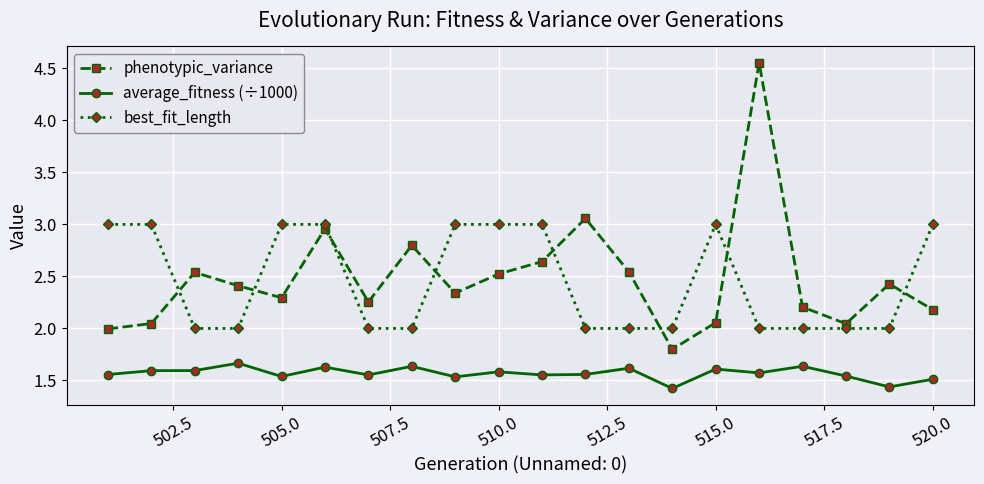

What is the sum of all best_fit_length values?

49.0